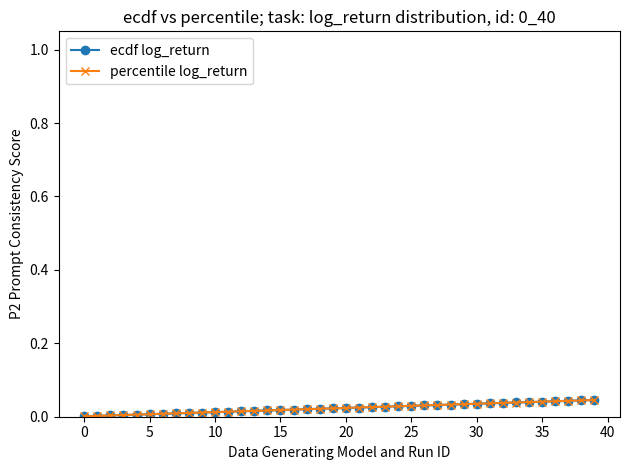

How many data points does each series have?

40